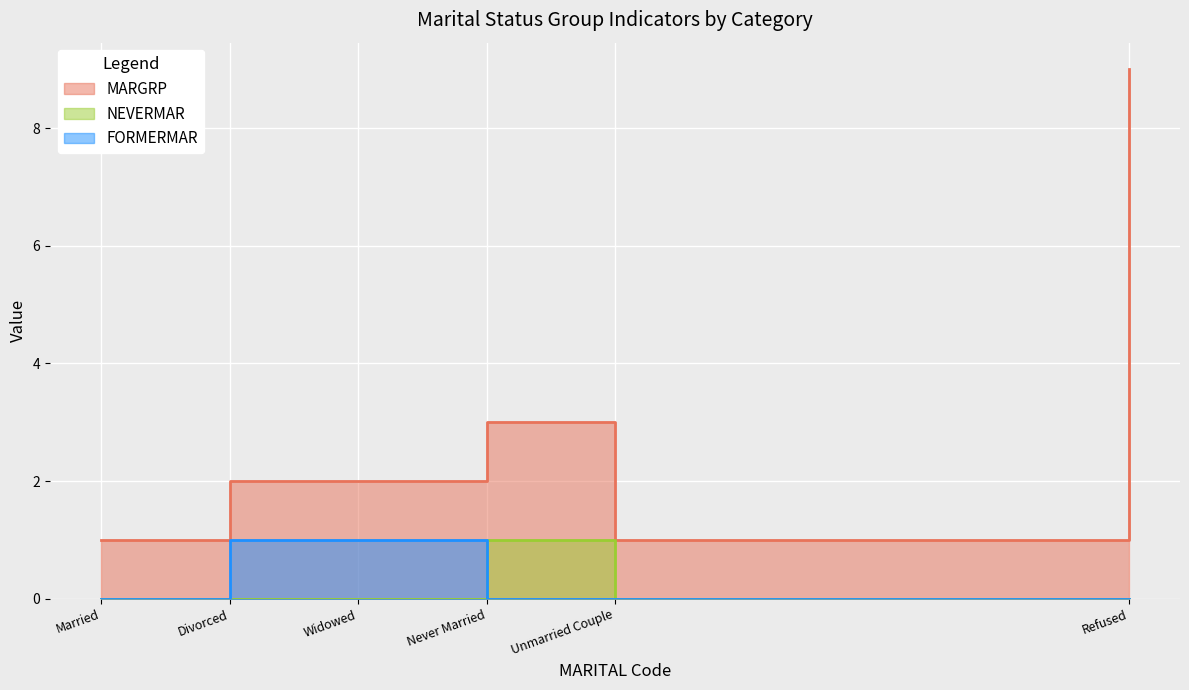

List the series in order of their peak value, lowest first.

NEVERMAR, FORMERMAR, MARGRP